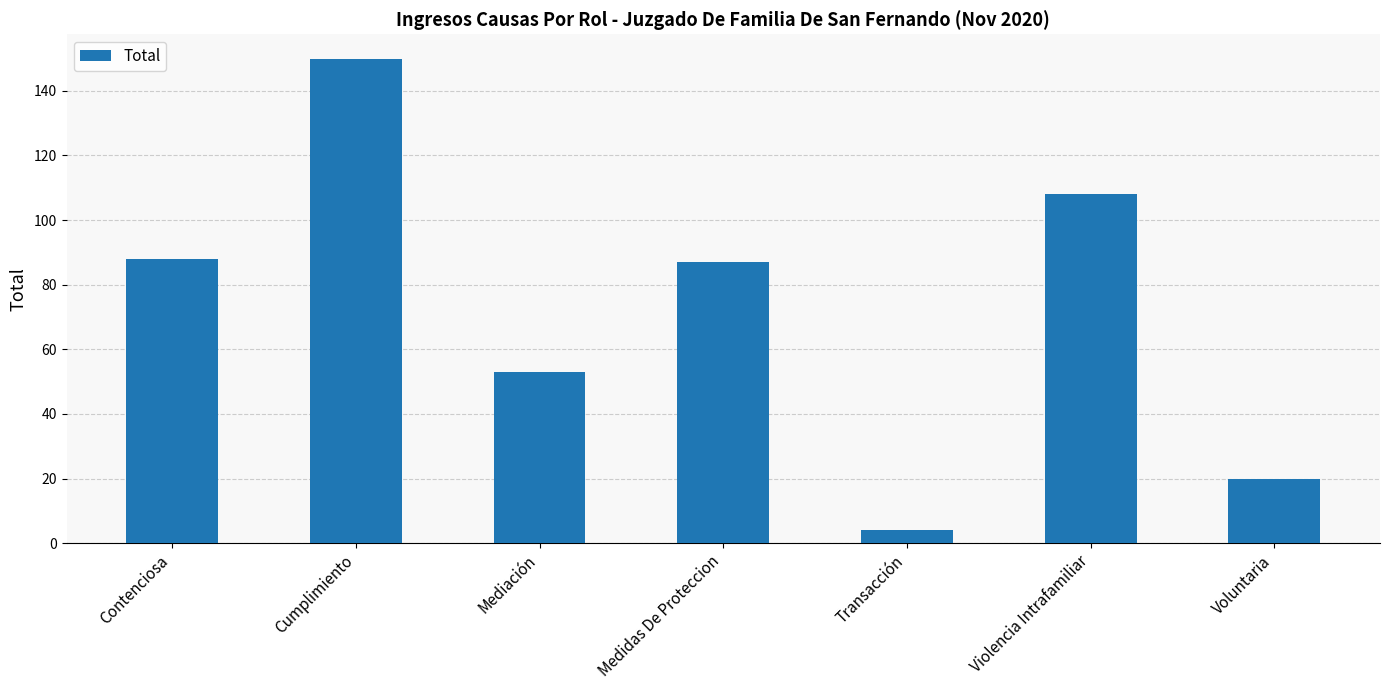

Between Medidas De Proteccion and Voluntaria, which is larger?

Medidas De Proteccion